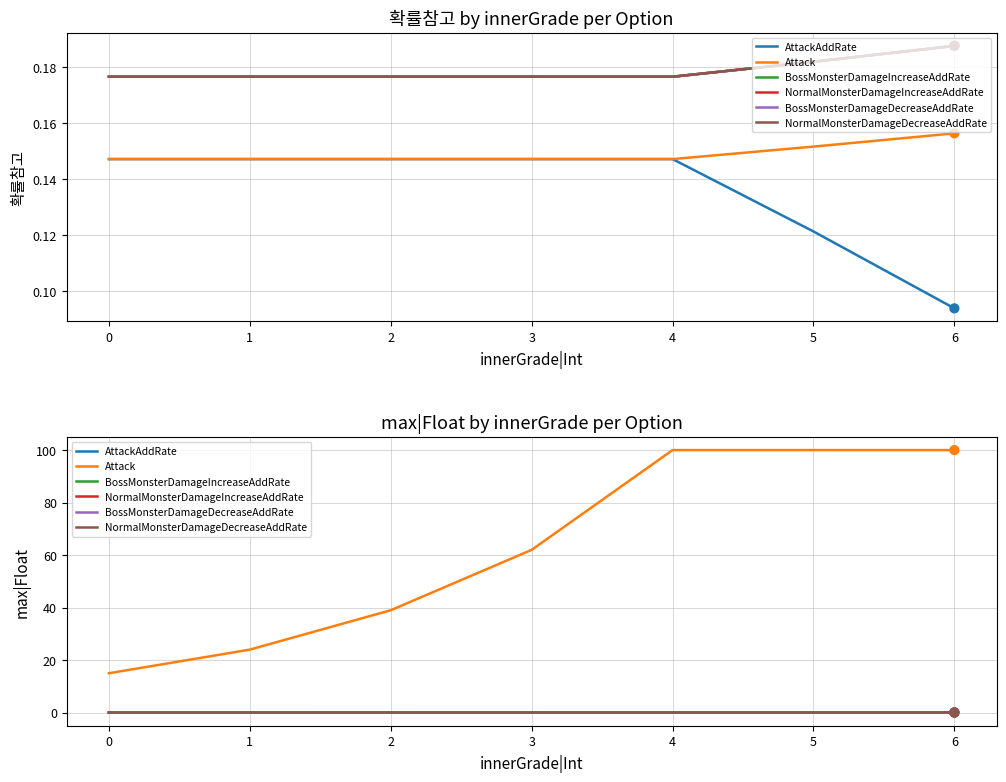

What are all the series names shown in the legend?

AttackAddRate, Attack, BossMonsterDamageIncreaseAddRate, NormalMonsterDamageIncreaseAddRate, BossMonsterDamageDecreaseAddRate, NormalMonsterDamageDecreaseAddRate